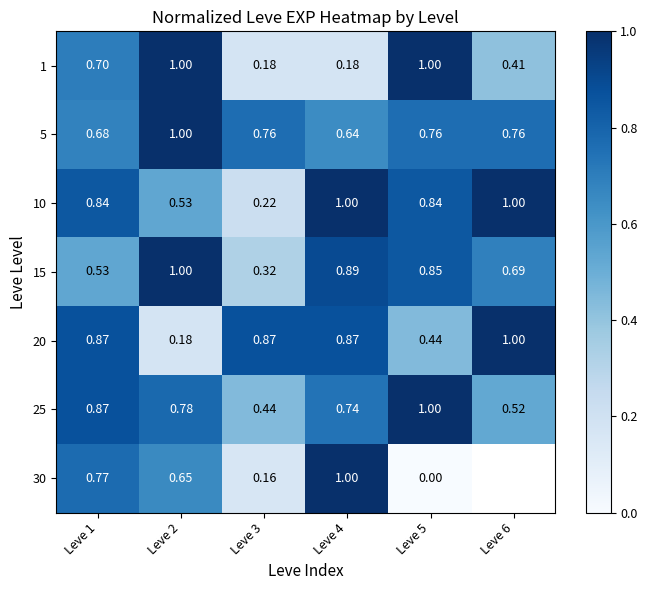

List the series in order of their peak value, highest first.

1, 5, 10, 15, 20, 25, 30